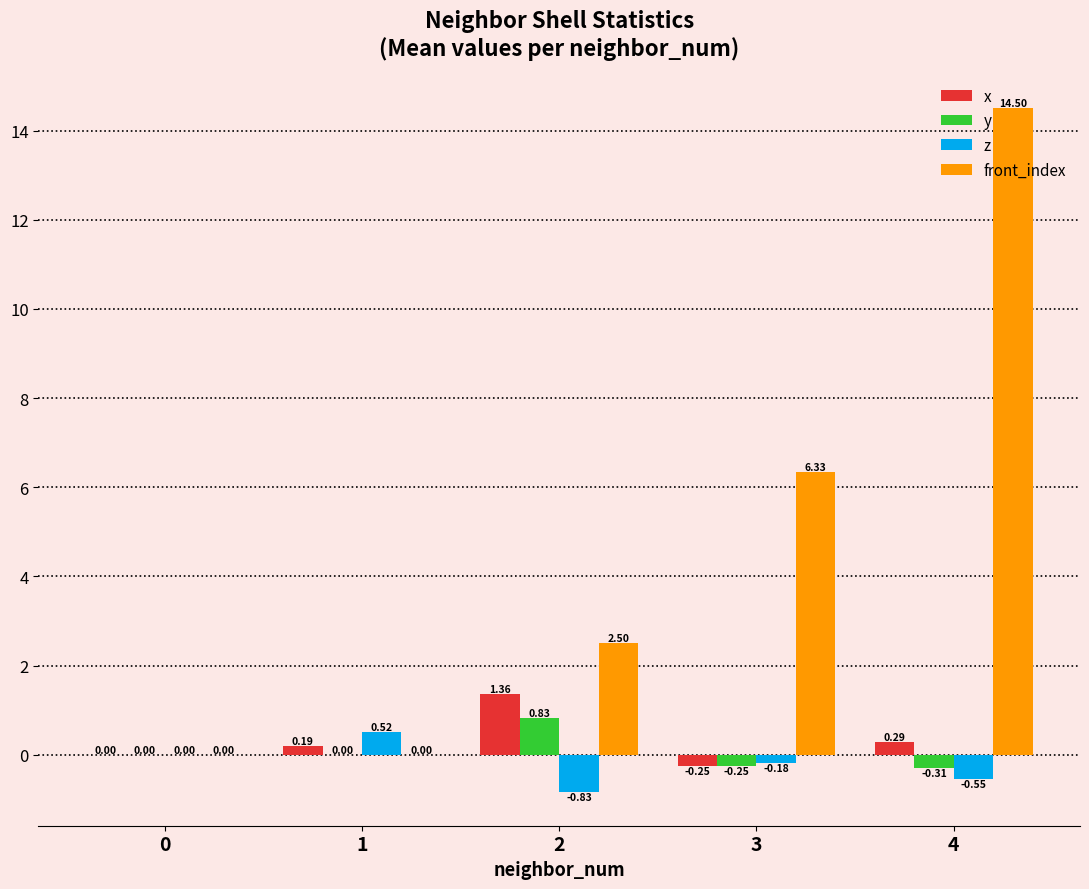

What are all the series names shown in the legend?

x, y, z, front_index